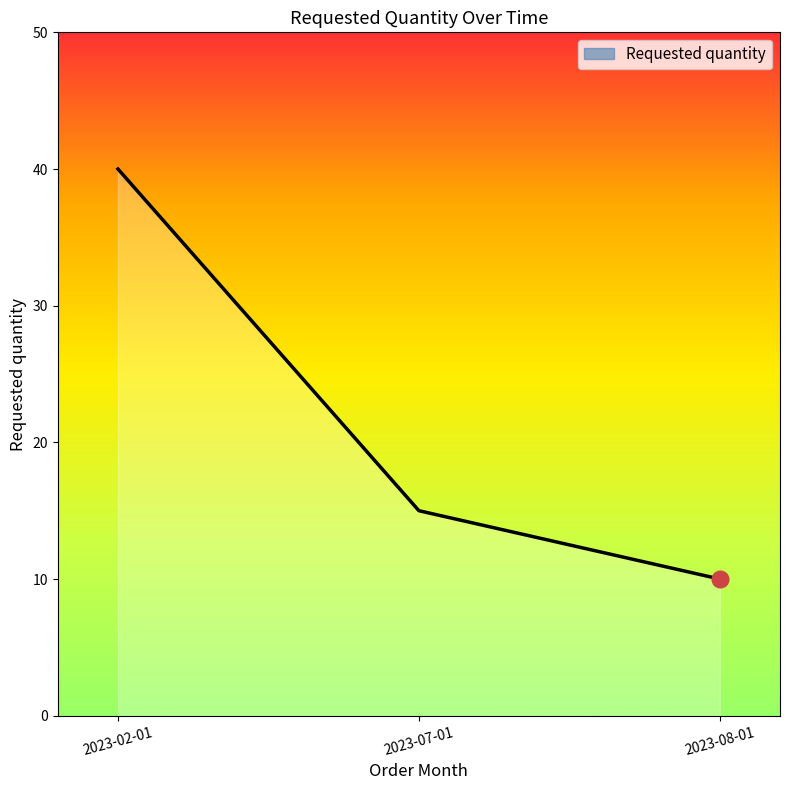

Does the chart display data point markers on the line(s)?

No